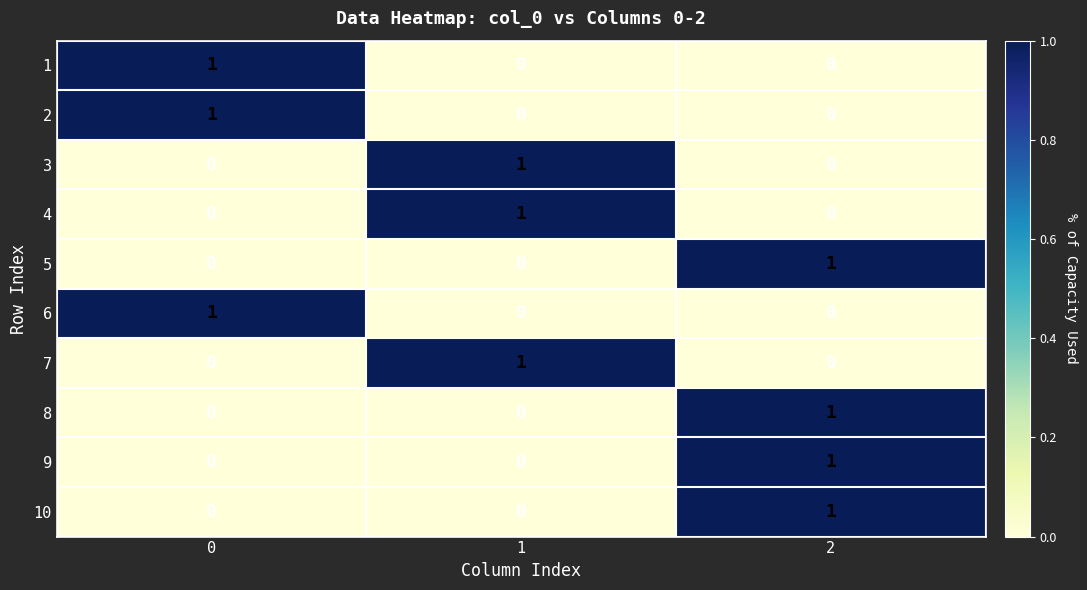

How many 3 values are between 0 and 1?

3